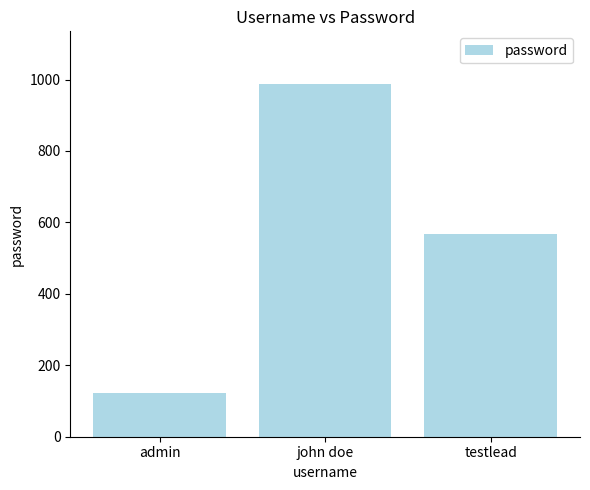

Which has a higher value, john doe or admin?

john doe